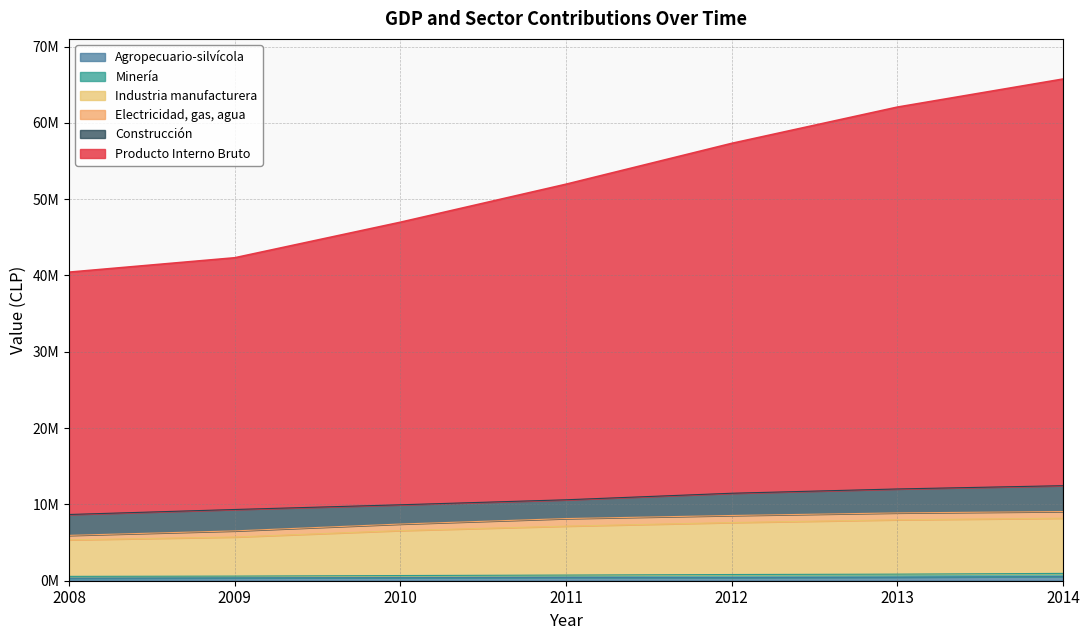

What is the average value of the Agropecuario-silvícola series?

425040